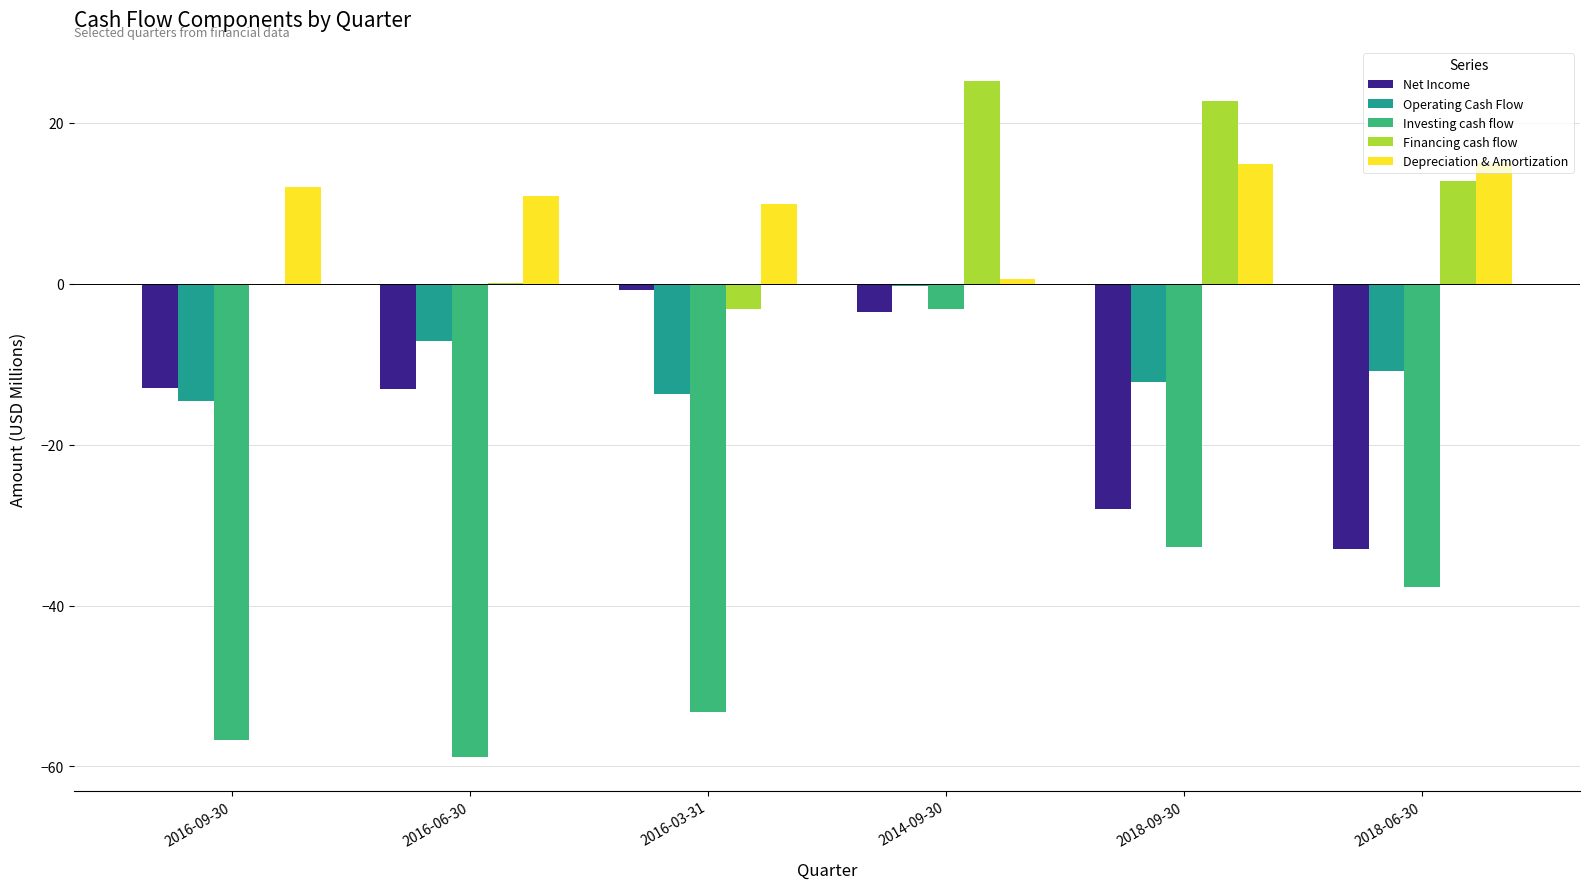

True or false: Net Income has a value of -39.3 at 2018-09-30.

False